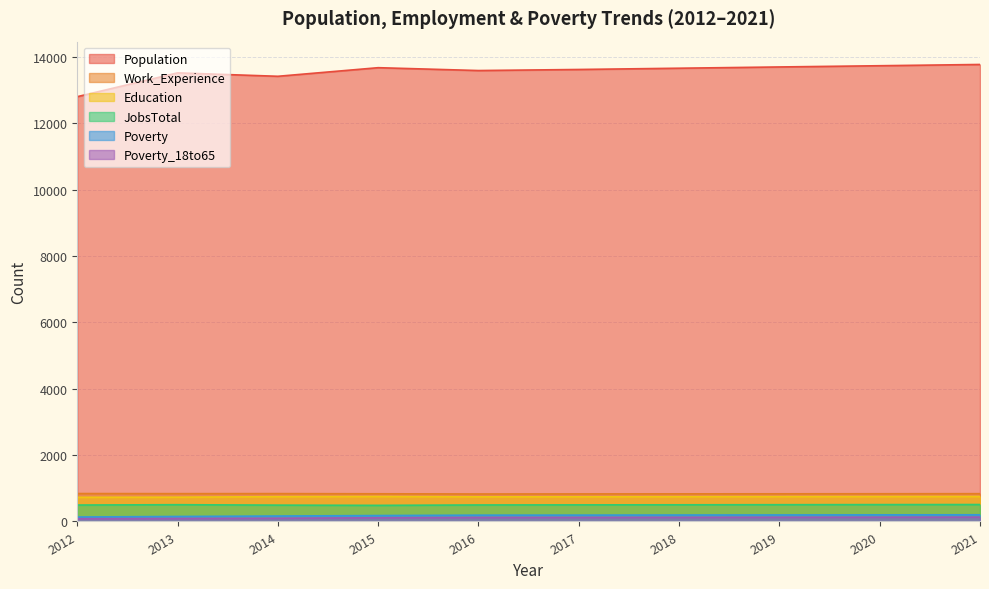

What is the maximum value for Work_Experience?

841